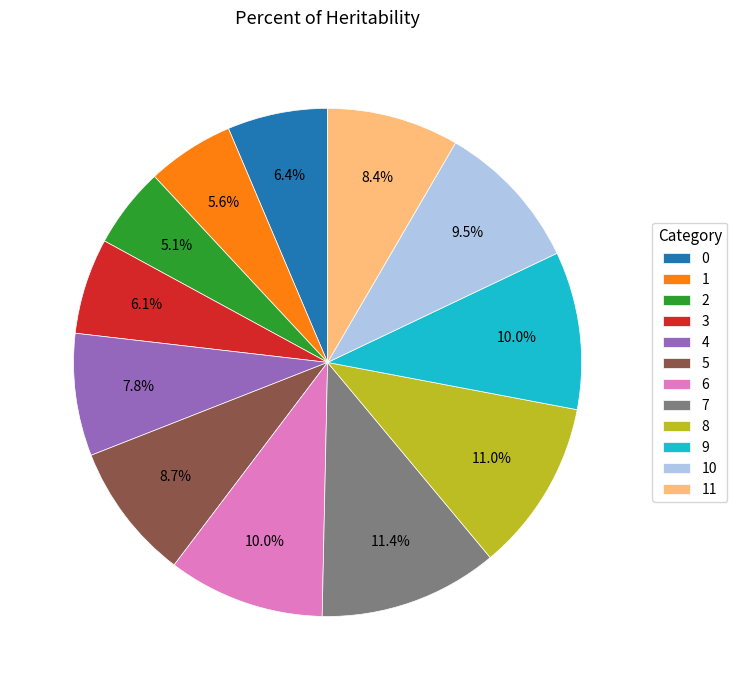

Is there a majority slice in this chart?

No